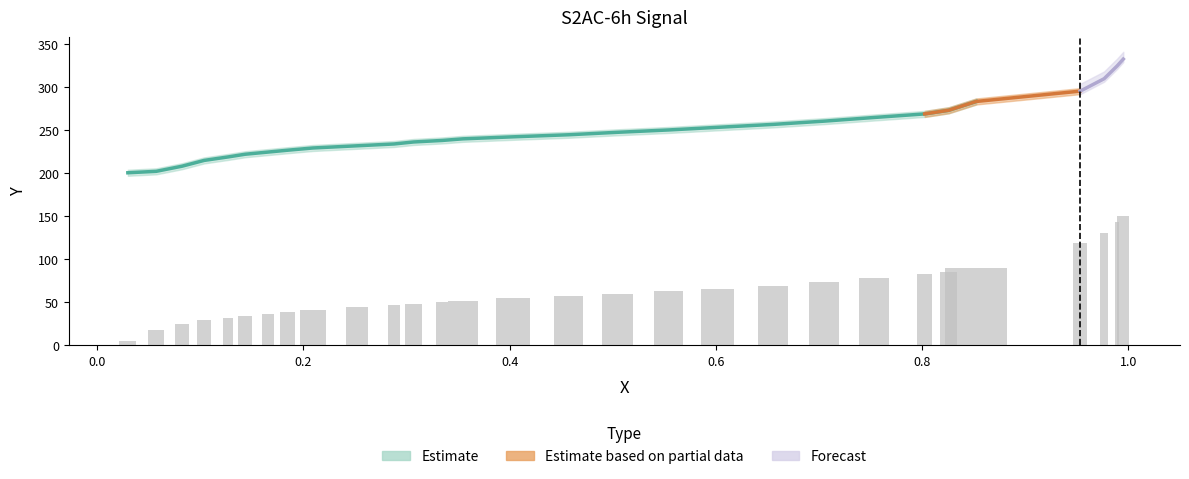

Are the bars horizontal?

No